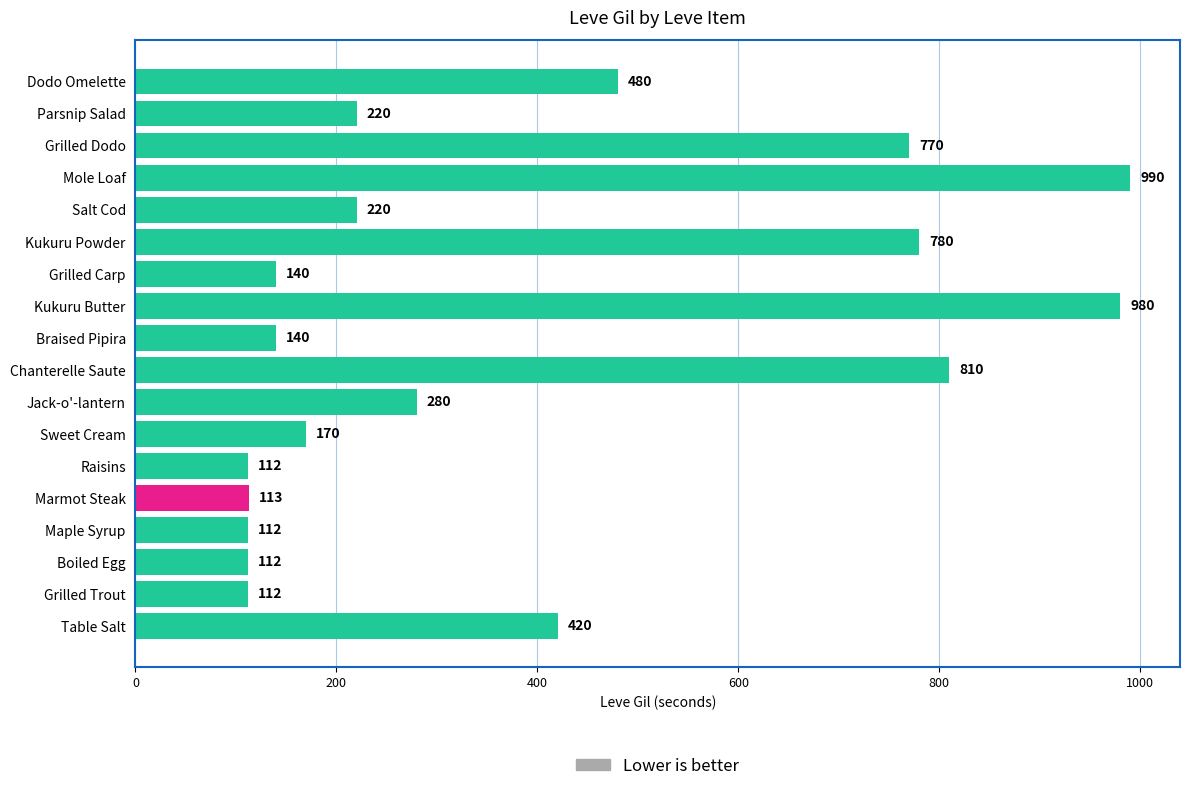

What is the difference between the maximum and minimum values?

878